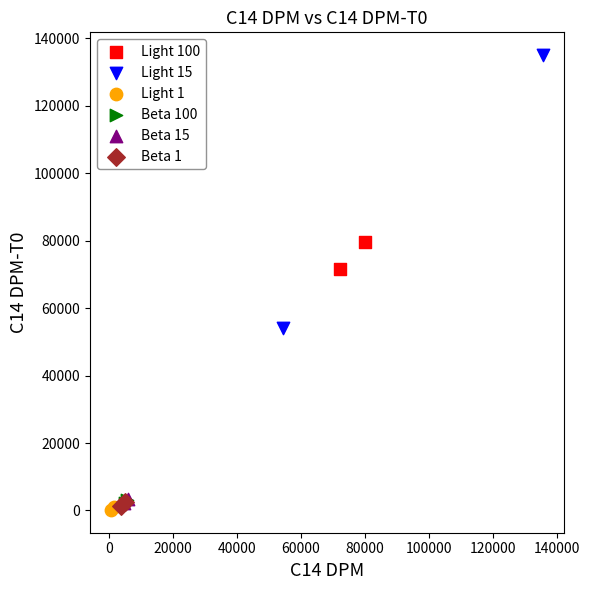

What are all the series names shown in the legend?

Light 100, Light 15, Light 1, Beta 100, Beta 15, Beta 1